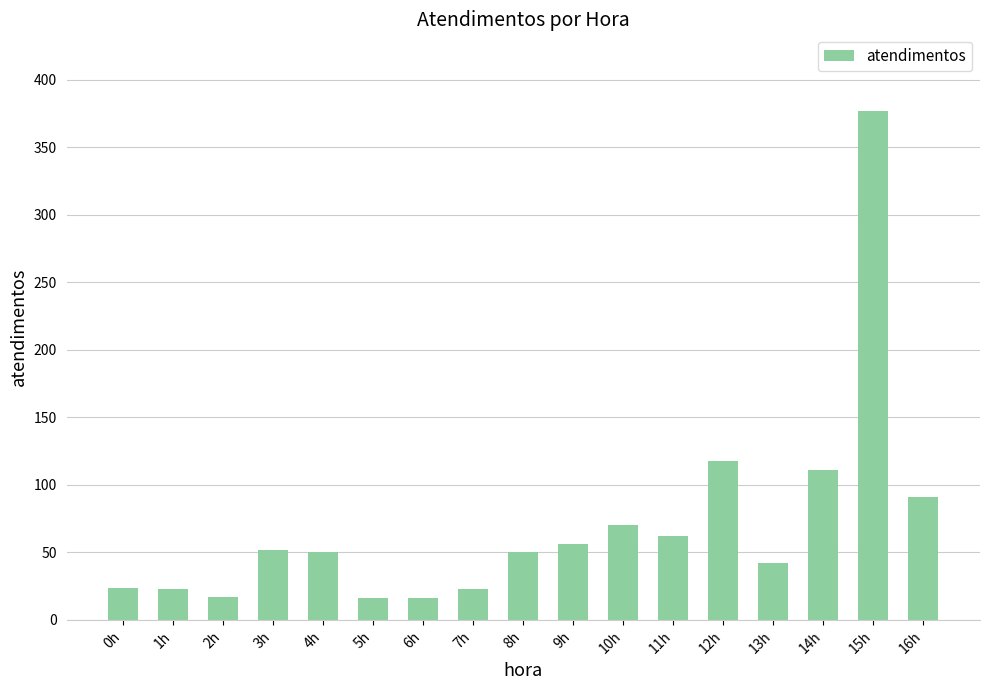

What is the change in value from 2h to 8h?

+33